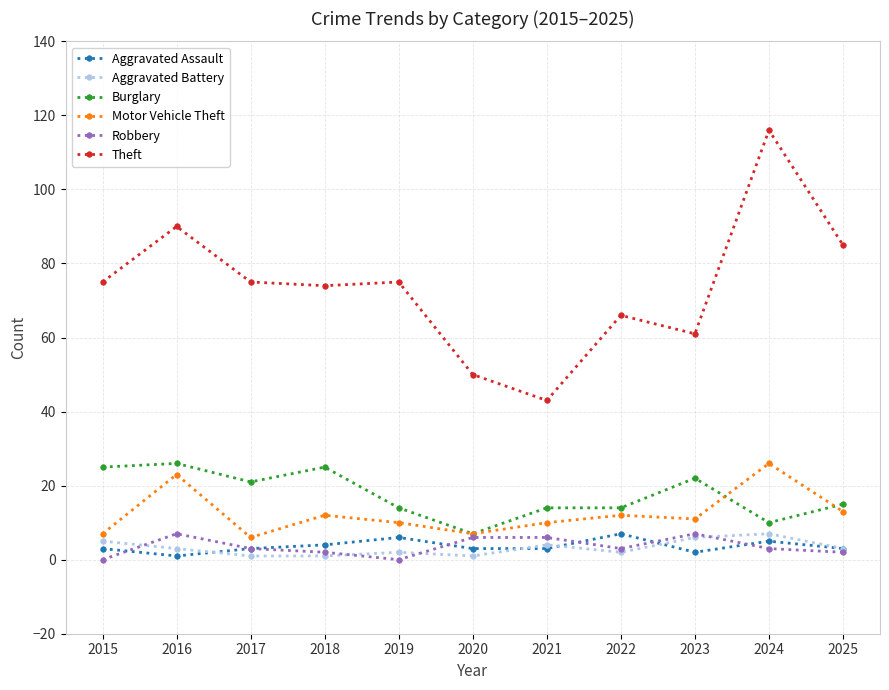

Reading right to left, transcribe all the data shown in this chart.

Aggravated Assault: 3	5	2	7	3	3	6	4	3	1	3
Aggravated Battery: 3	7	6	2	4	1	2	1	1	3	5
Burglary: 15	10	22	14	14	7	14	25	21	26	25
Motor Vehicle Theft: 13	26	11	12	10	7	10	12	6	23	7
Robbery: 2	3	7	3	6	6	0	2	3	7	0
Theft: 85	116	61	66	43	50	75	74	75	90	75